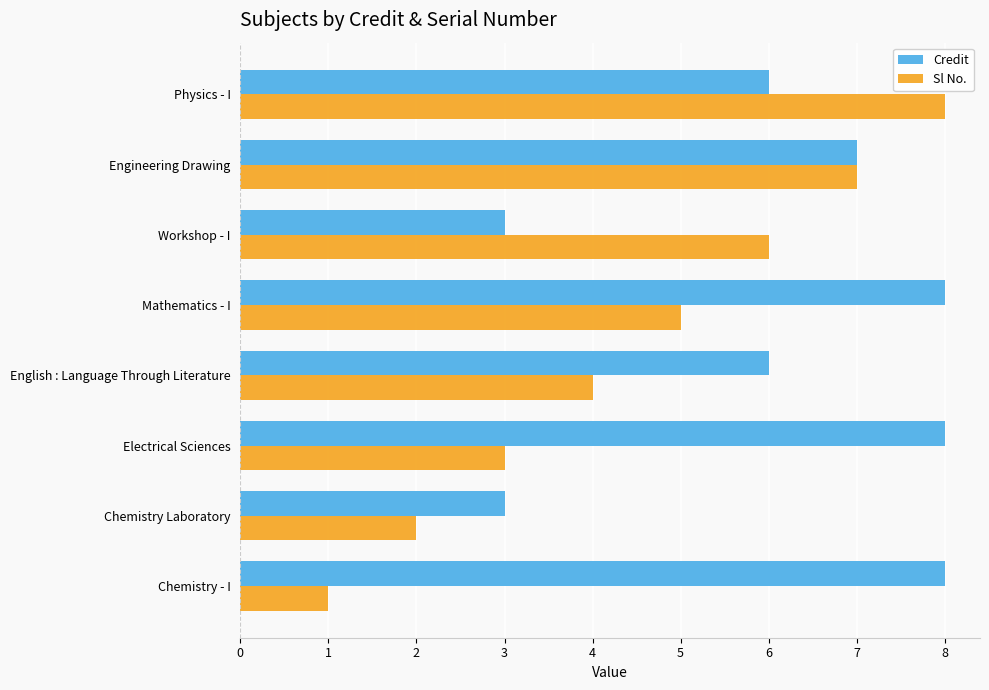

Count the Credit values in the range 6 to 8.

6